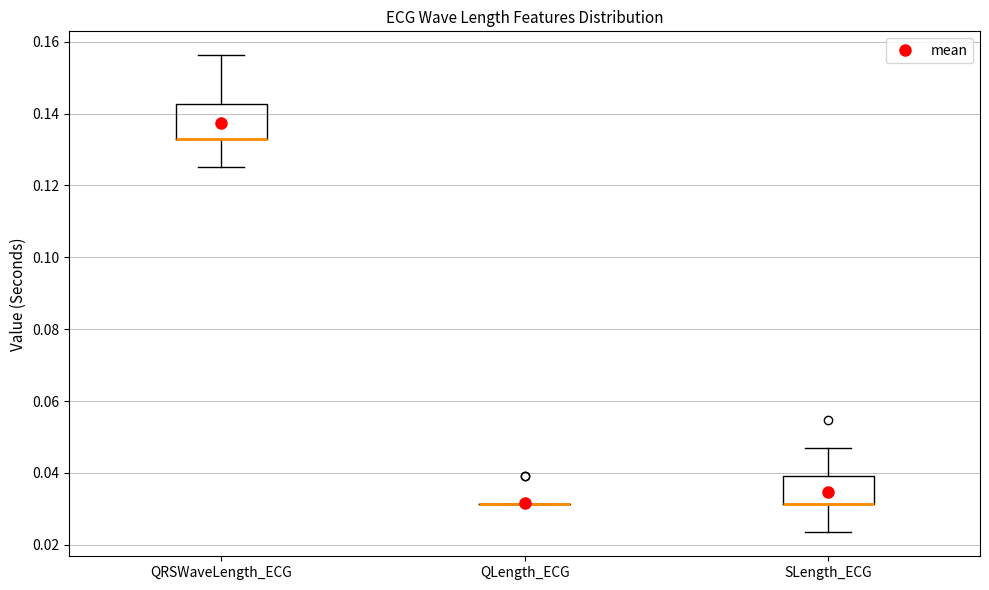

Reading left to right, transcribe this box plot: for each box, give where its median line is, the range the box spans, and where its two whiskers end, as read against the y-axis. The values are not printed on the chart, so give them approximately, as read against the axis.

QRSWaveLength_ECG: median 0.132 (drawn on the box's lower edge), box 0.132 to 0.142, whiskers 0.126 to 0.156
QLength_ECG: box collapsed to a line at 0.032, whiskers 0.032 to 0.032
SLength_ECG: median 0.032 (drawn on the box's lower edge), box 0.032 to 0.040, whiskers 0.024 to 0.046